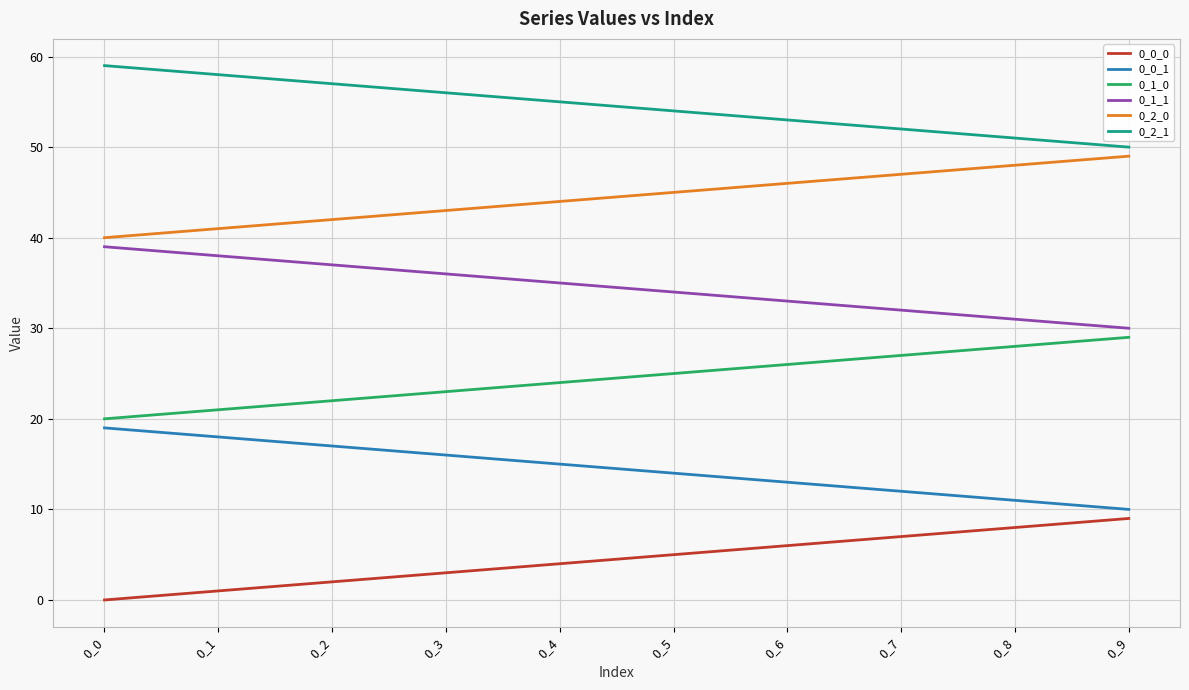

Rank the series at 0_6 from lowest to highest value.

0_0_0, 0_0_1, 0_1_0, 0_1_1, 0_2_0, 0_2_1